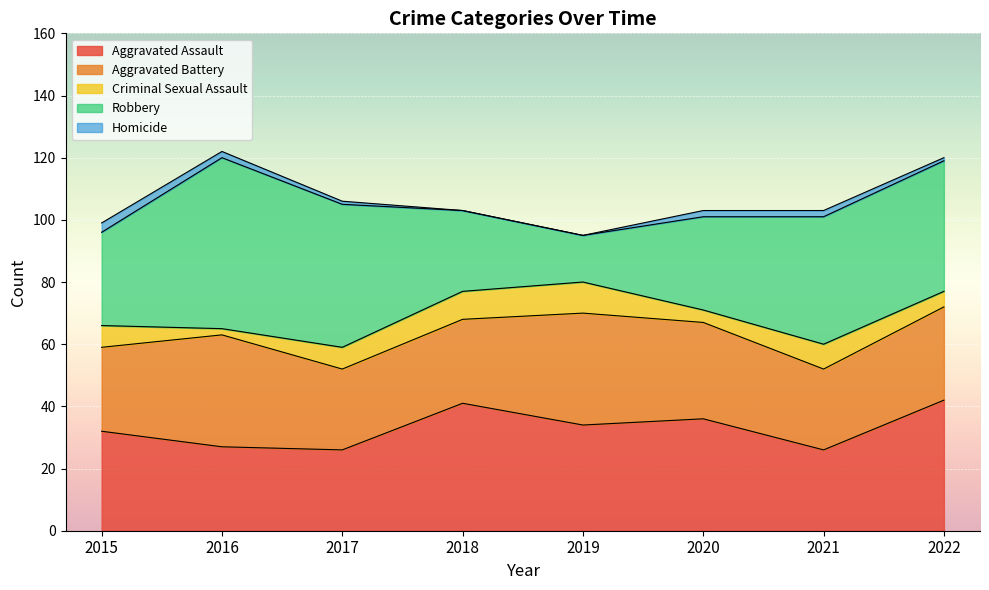

How many lines are shown in the chart?

5